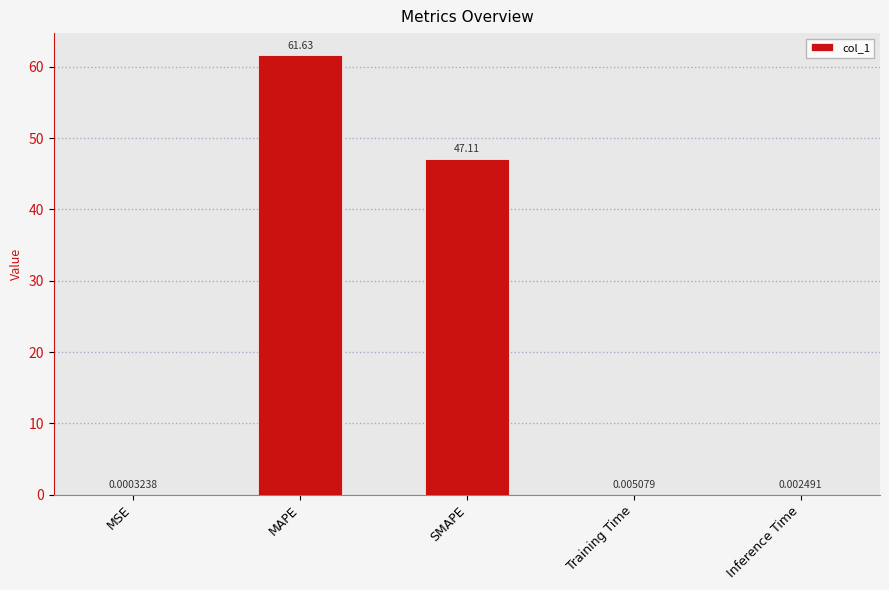

At which label is the value closest to 30?

SMAPE